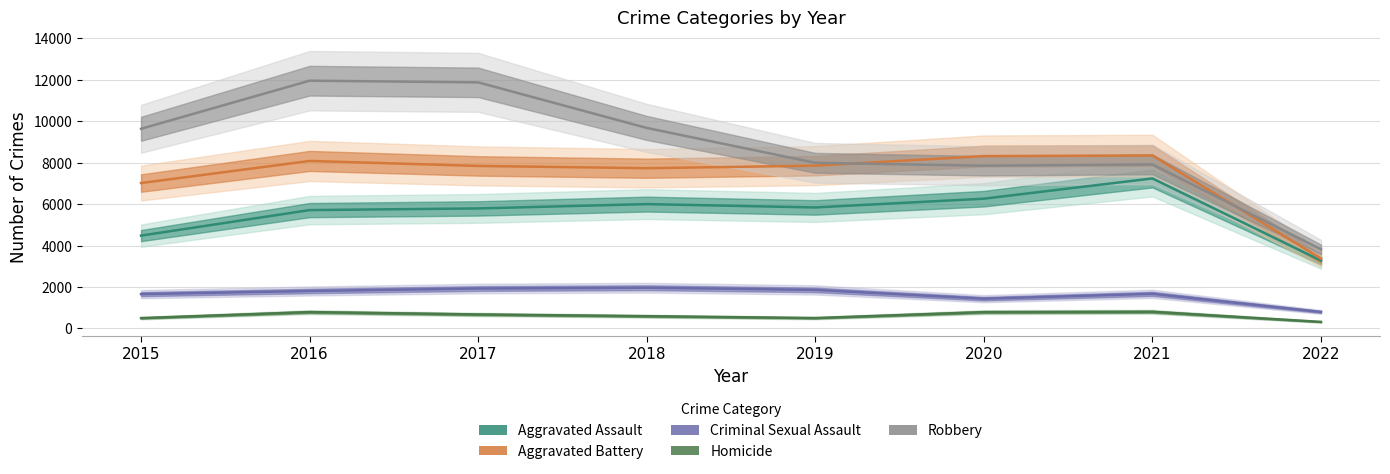

Reading left to right, what are all the values shown in this chart?

Aggravated Assault: 4480	5712	5793	6001	5840	6263	7241	3275
Aggravated Battery: 7018	8085	7845	7735	7857	8319	8348	3369
Criminal Sexual Assault: 1654	1805	1924	1963	1858	1433	1668	794
Homicide: 496	786	672	589	498	785	801	313
Robbery: 9638	11960	11880	9679	7994	7855	7919	3816